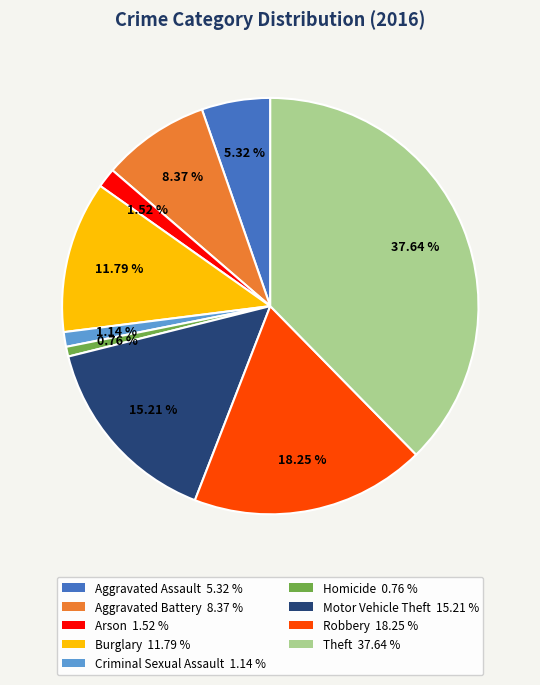

Combined, do Aggravated Battery and Aggravated Assault account for over 50%?

No